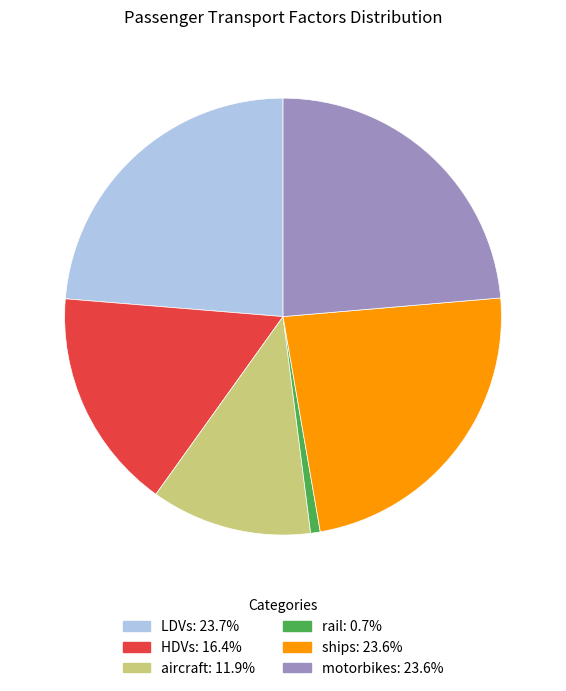

Combined, do HDVs and LDVs account for over 50%?

No